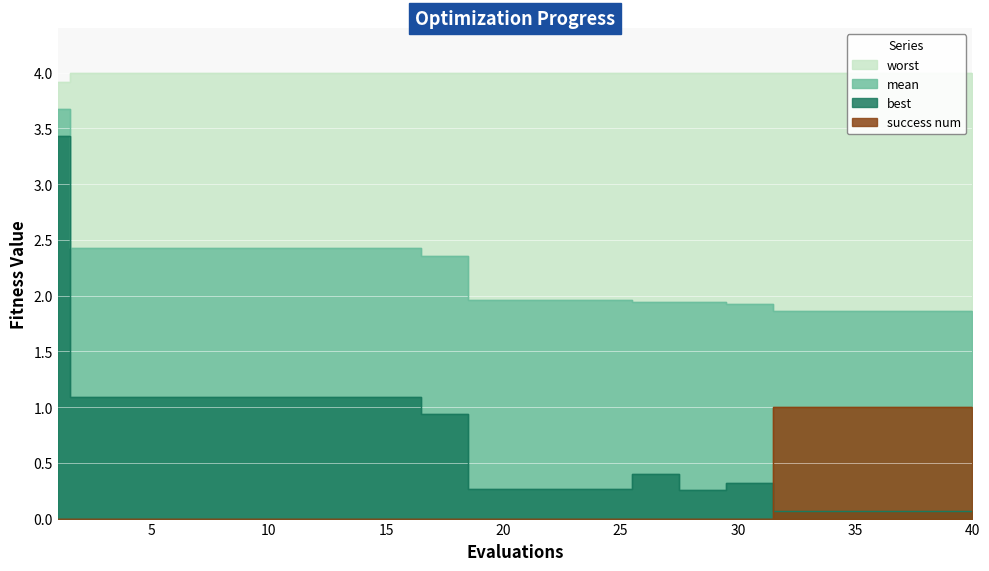

Reading left to right, list all the values displayed in this chart.

mean: 1=3.7	2=2.4	3=2.4	4=2.4	5=2.4	6=2.4	7=2.4	8=2.4	9=2.4	10=2.4	11=2.4	12=2.4	13=2.4	14=2.4	15=2.4	16=2.4	17=2.4	18=2.4	19=2.0	20=2.0	21=2.0	22=2.0	23=2.0	24=2.0	25=2.0	26=1.9	27=1.9	28=1.9	29=1.9	30=1.9	31=1.9	32=1.9	33=1.9	34=1.9	35=1.9	36=1.9	37=1.9	38=1.9	39=1.9	40=1.9
best: 1=3.4	2=1.1	3=1.1	4=1.1	5=1.1	6=1.1	7=1.1	8=1.1	9=1.1	10=1.1	11=1.1	12=1.1	13=1.1	14=1.1	15=1.1	16=1.1	17=0.9	18=0.9	19=0.3	20=0.3	21=0.3	22=0.3	23=0.3	24=0.3	25=0.3	26=0.4	27=0.4	28=0.3	29=0.3	30=0.3	31=0.3	32=0.1	33=0.1	34=0.1	35=0.1	36=0.1	37=0.1	38=0.1	39=0.1	40=0.1
worst: 1=3.9	2=4.0	3=4.0	4=4.0	5=4.0	6=4.0	7=4.0	8=4.0	9=4.0	10=4.0	11=4.0	12=4.0	13=4.0	14=4.0	15=4.0	16=4.0	17=4.0	18=4.0	19=4.0	20=4.0	21=4.0	22=4.0	23=4.0	24=4.0	25=4.0	26=4.0	27=4.0	28=4.0	29=4.0	30=4.0	31=4.0	32=4.0	33=4.0	34=4.0	35=4.0	36=4.0	37=4.0	38=4.0	39=4.0	40=4.0
success num: 1=0.0	2=0.0	3=0.0	4=0.0	5=0.0	6=0.0	7=0.0	8=0.0	9=0.0	10=0.0	11=0.0	12=0.0	13=0.0	14=0.0	15=0.0	16=0.0	17=0.0	18=0.0	19=0.0	20=0.0	21=0.0	22=0.0	23=0.0	24=0.0	25=0.0	26=0.0	27=0.0	28=0.0	29=0.0	30=0.0	31=0.0	32=1.0	33=1.0	34=1.0	35=1.0	36=1.0	37=1.0	38=1.0	39=1.0	40=1.0